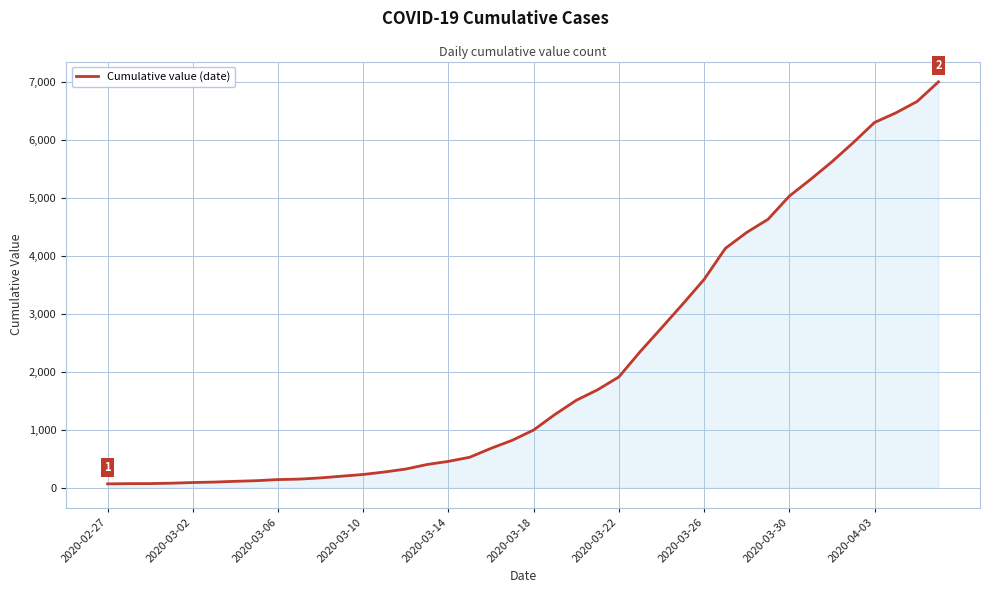

What is the greatest value displayed?

6995